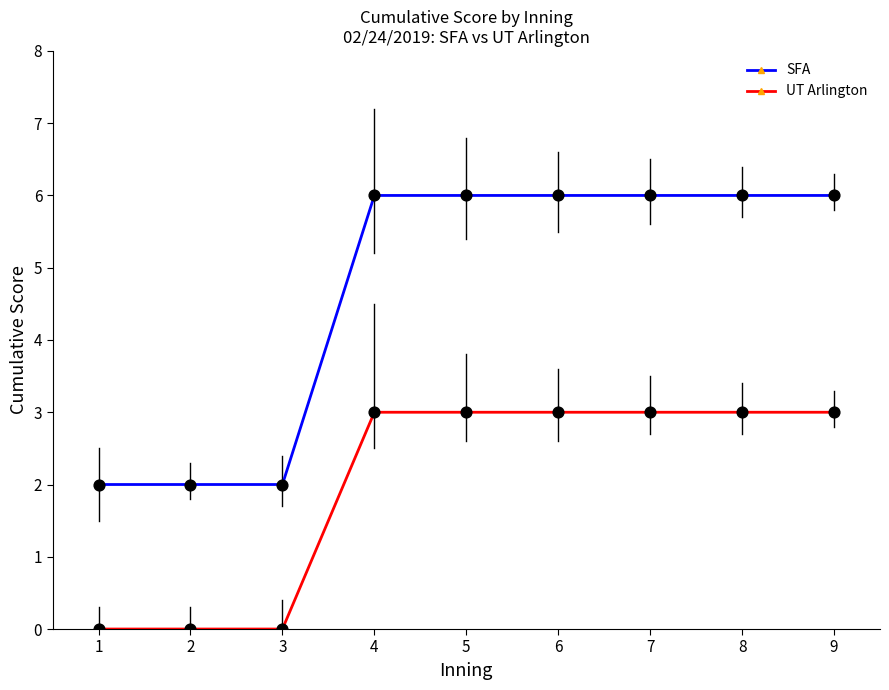

Which series has the largest total across all categories?

SFA